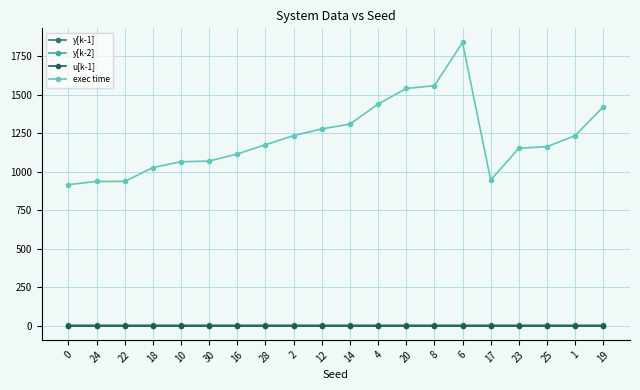

True or false: u[k-1] has more than 2 interior local peaks.

True